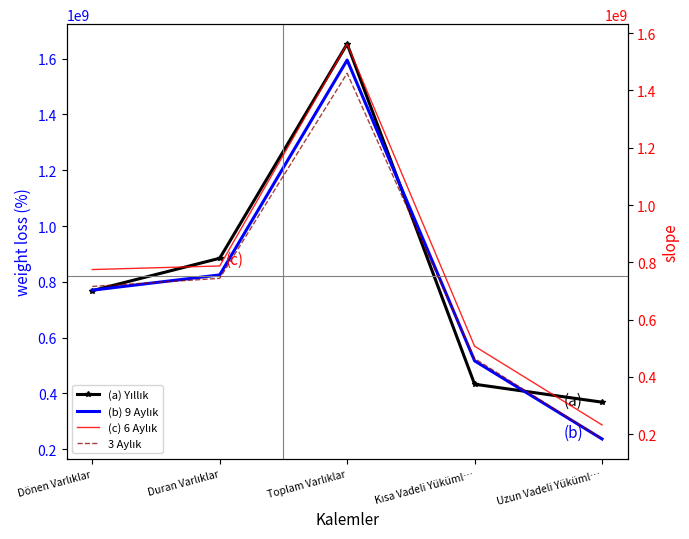

Which series has the largest total across all categories?

(a) Yıllık